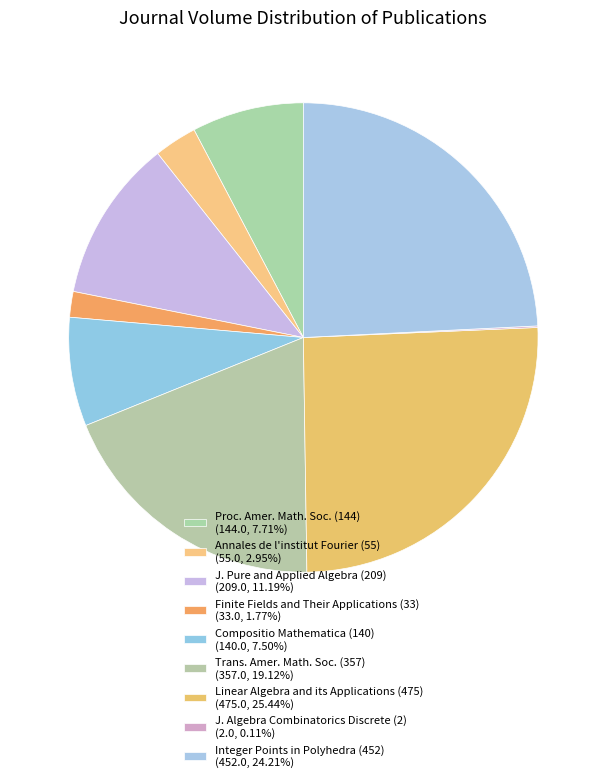

Which slice is the largest?

Linear Algebra and its Applications (475)